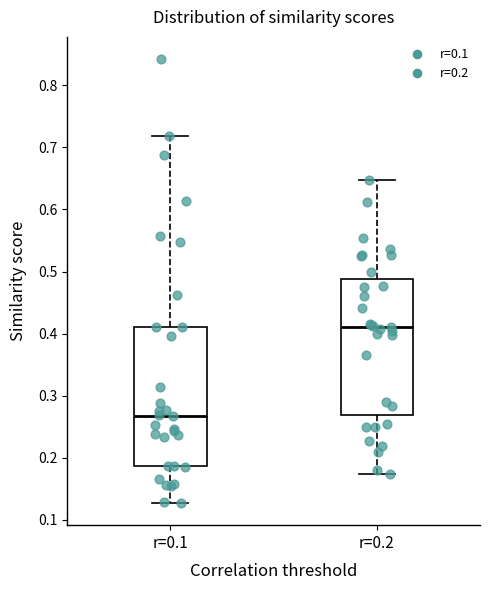

Which box has the lowest median line?

r=0.1